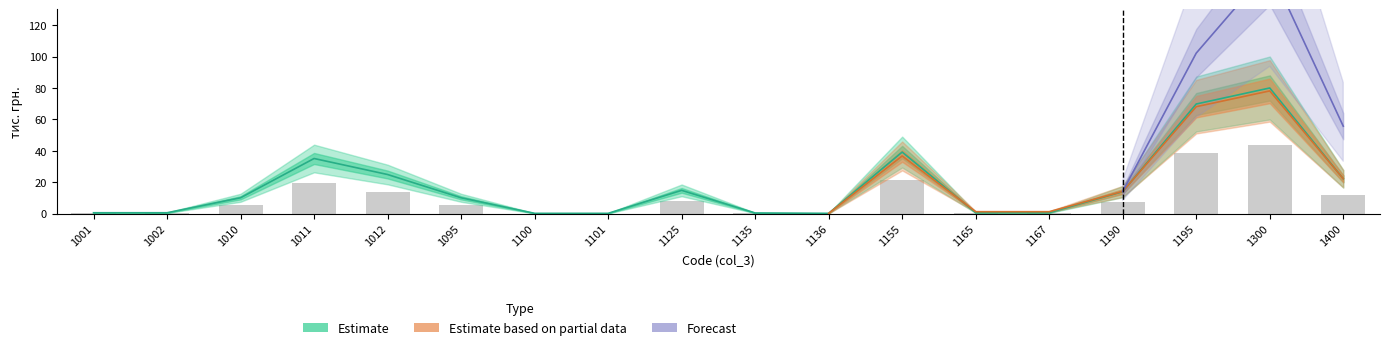

Which series has the largest total across all categories?

Estimate